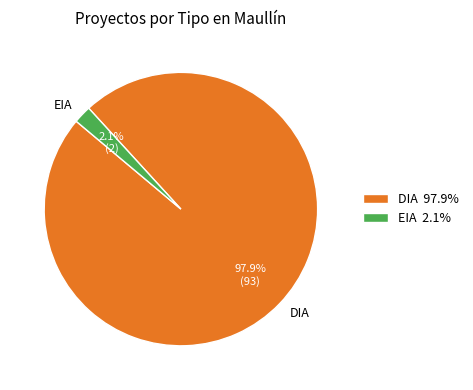

Which category has the biggest portion of the pie?

DIA